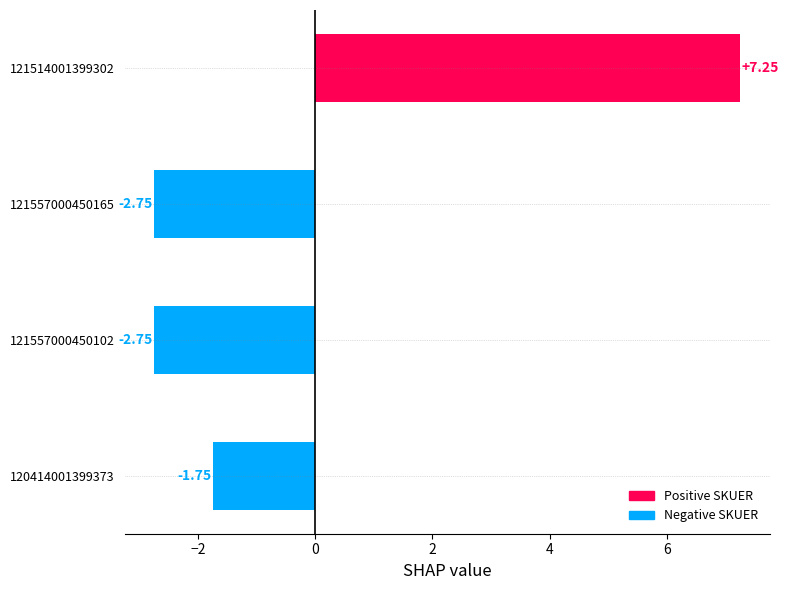

What is the sum of the values at 121557000450102 and 120414001399373?

-4.5